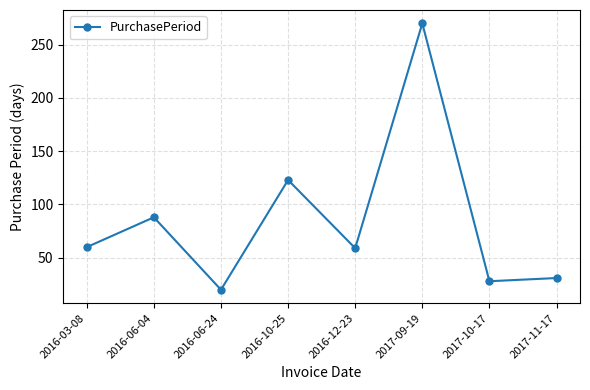

At which category does the data reach its first local valley?

2016-06-24